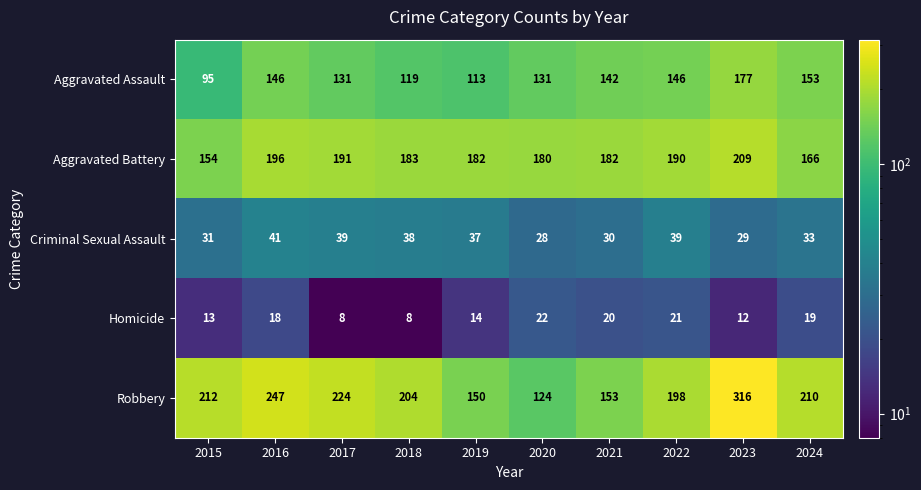

Which label corresponds to the largest value in the chart?

2023